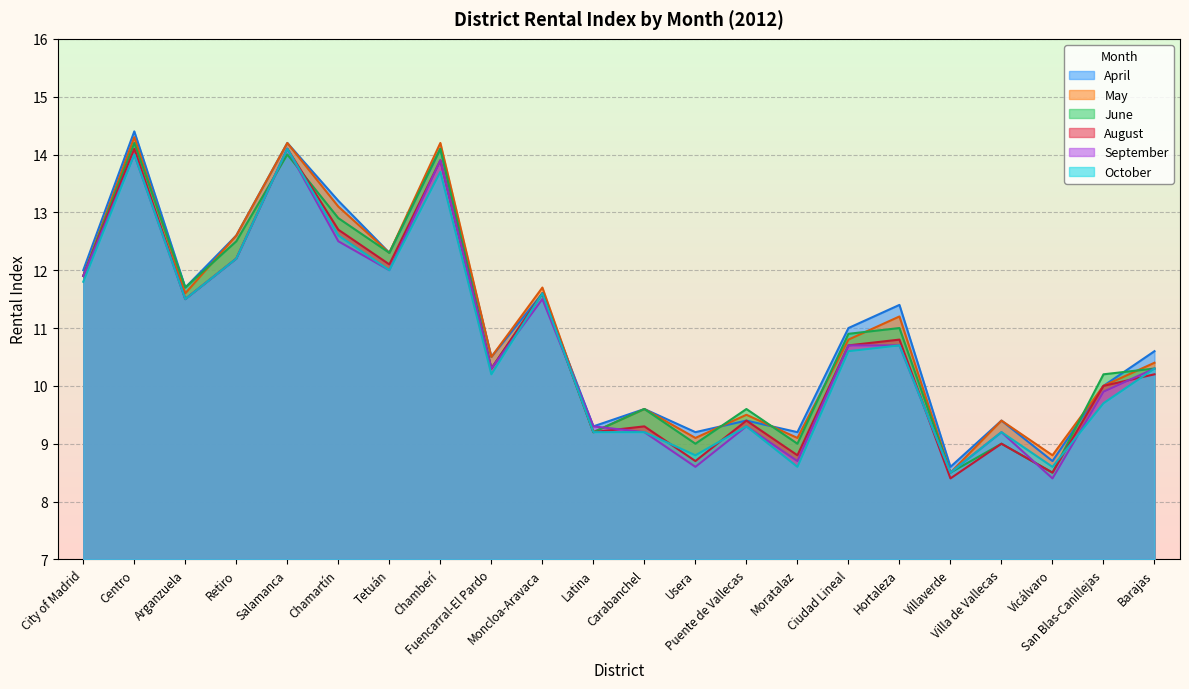

What is the maximum value shown in the chart?

14.4